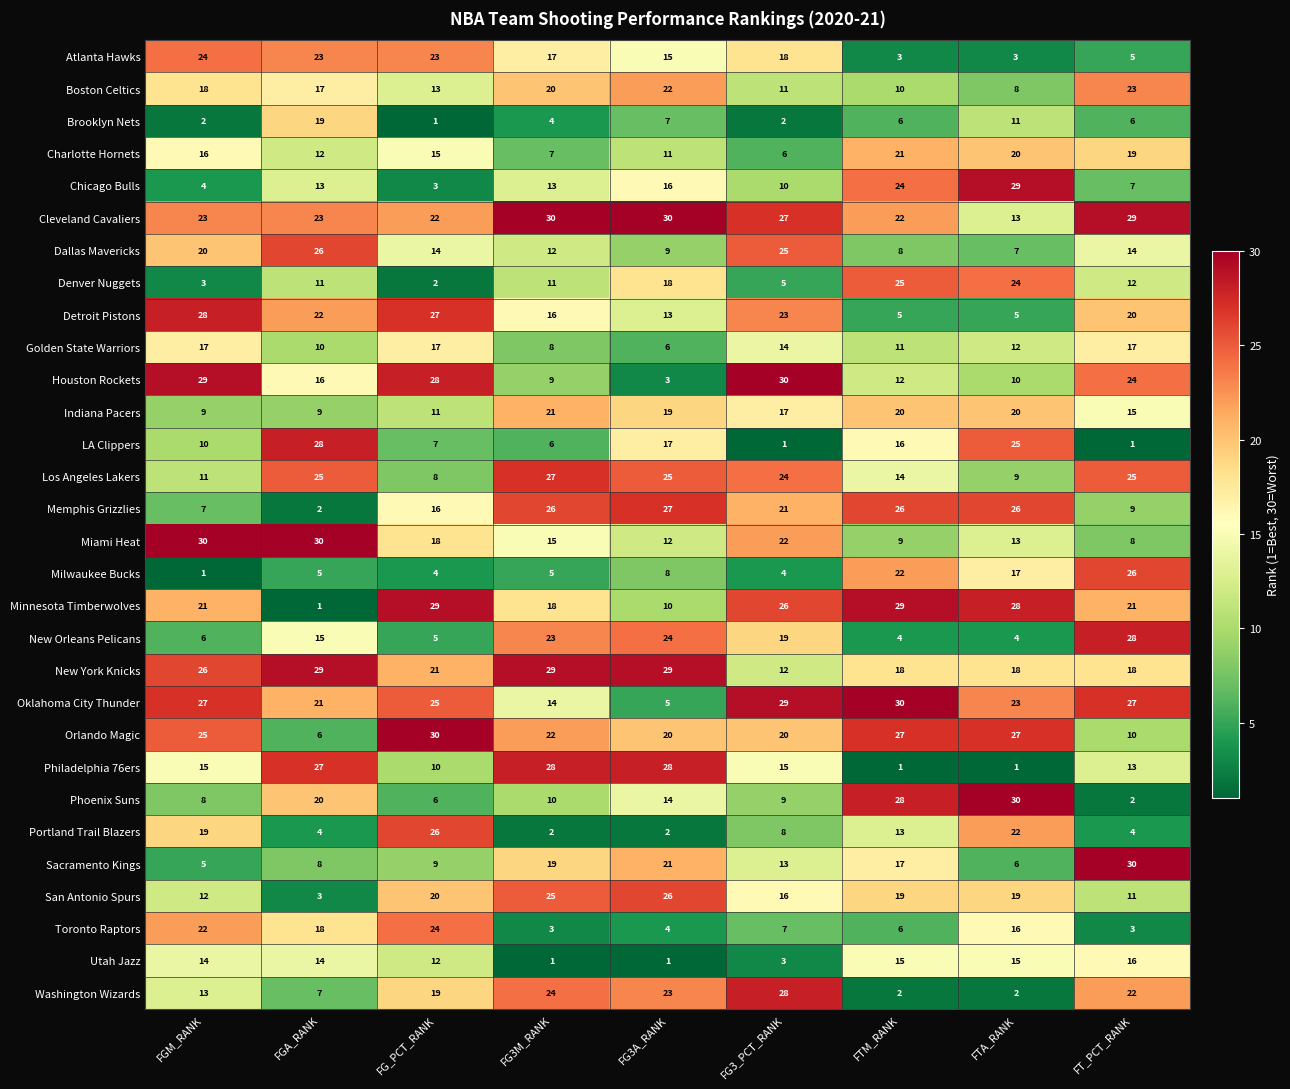

What is the sum of the Washington Wizards values at FTM_RANK and FG3M_RANK?

26